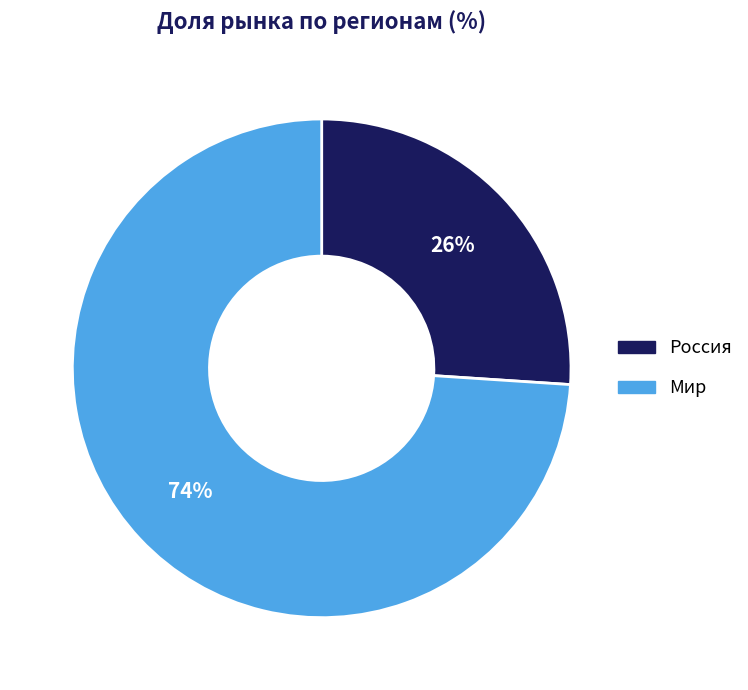

To the nearest percent, what portion does Мир represent?

74%